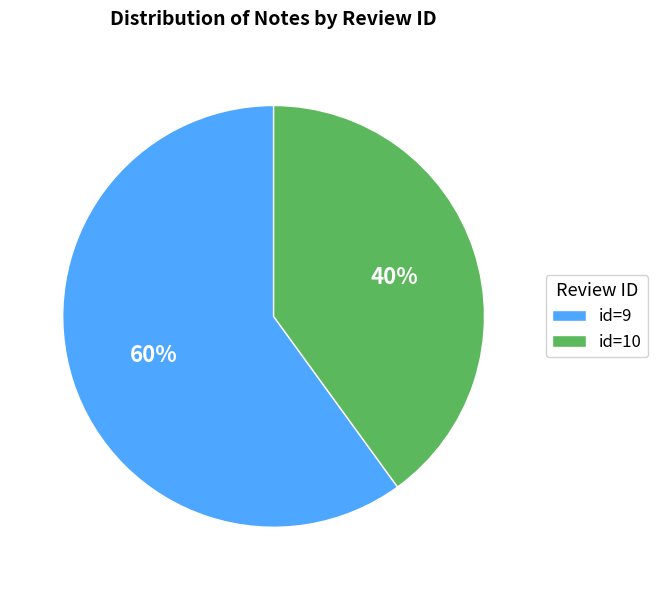

To the nearest percent, what portion does id=9 represent?

60%